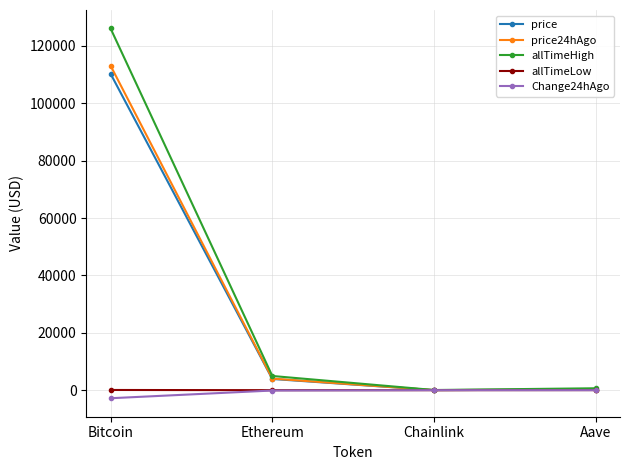

Does the chart have visible grid lines?

Yes